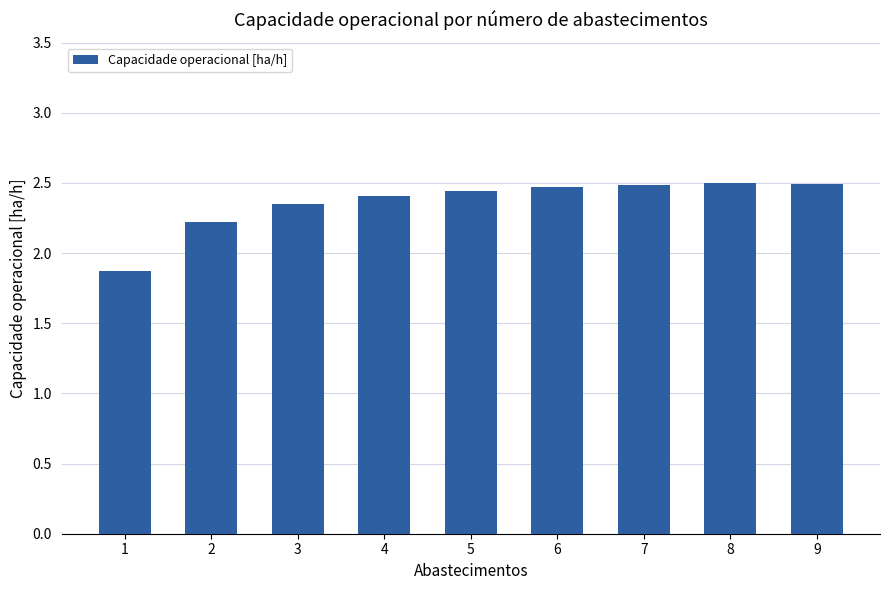

What is the value of the 7th bar from the left?

2.5